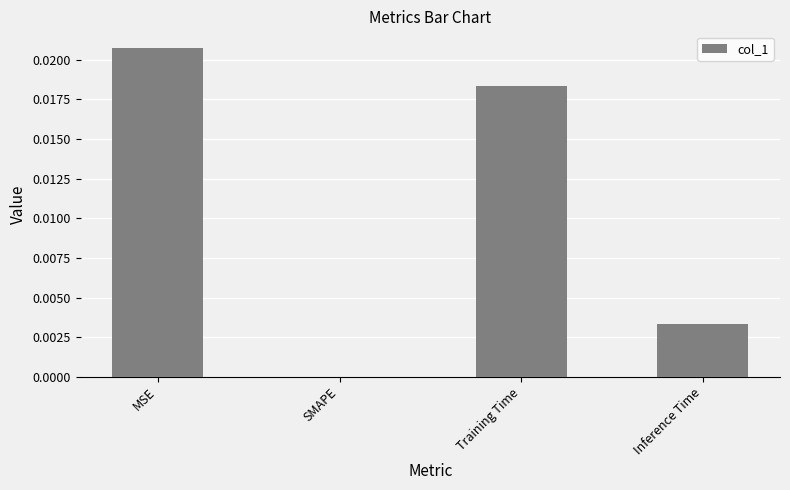

Between Training Time and MSE, which is larger?

MSE